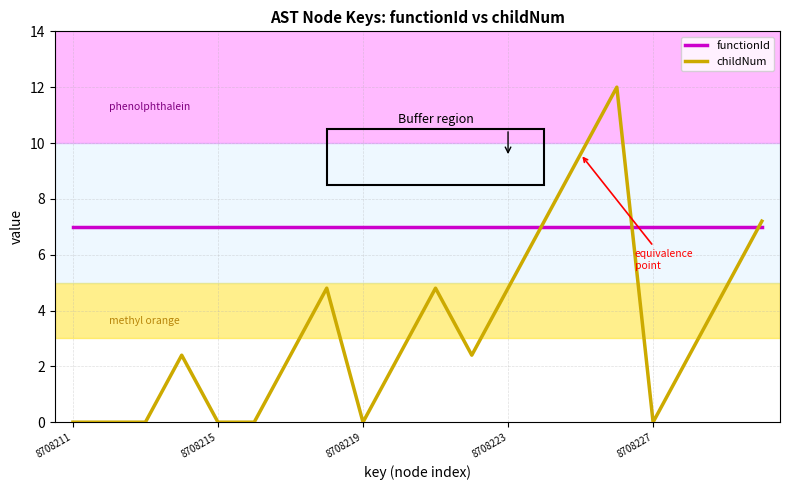

How many categories are shown in the chart?

20